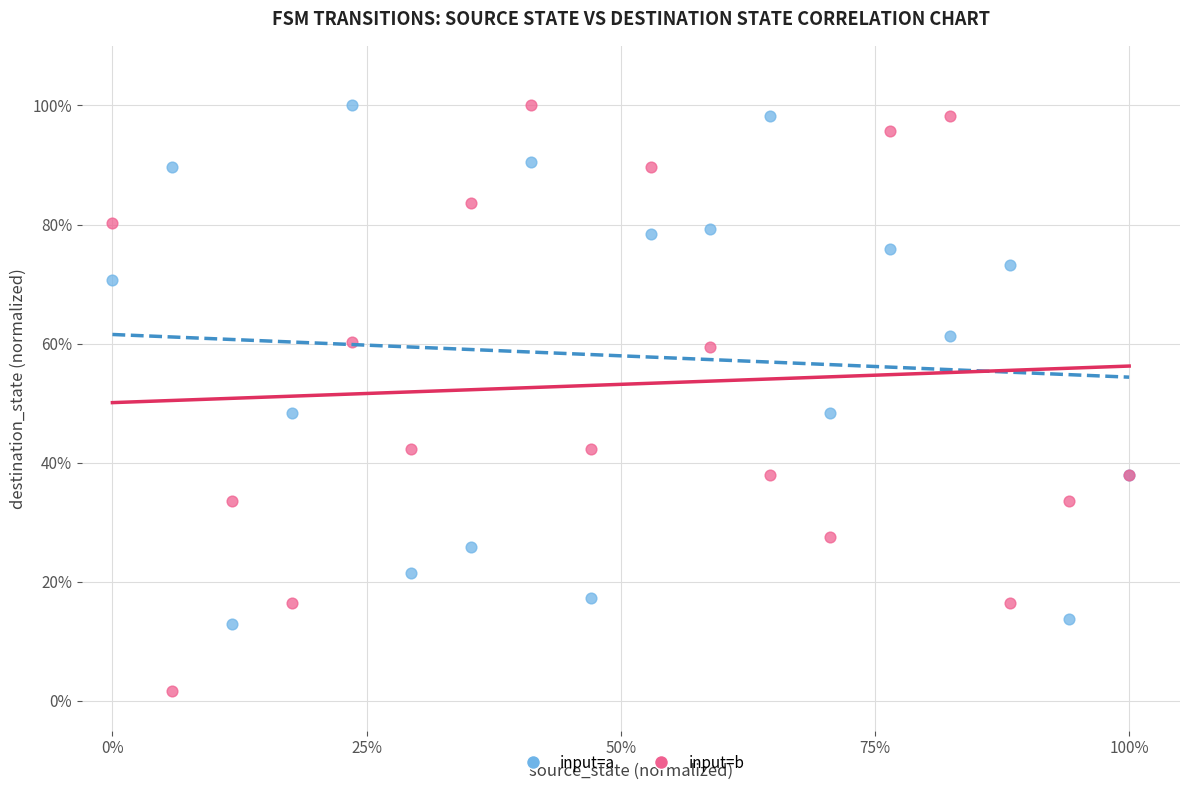

Which series has the widest spread of Y values?

input=b